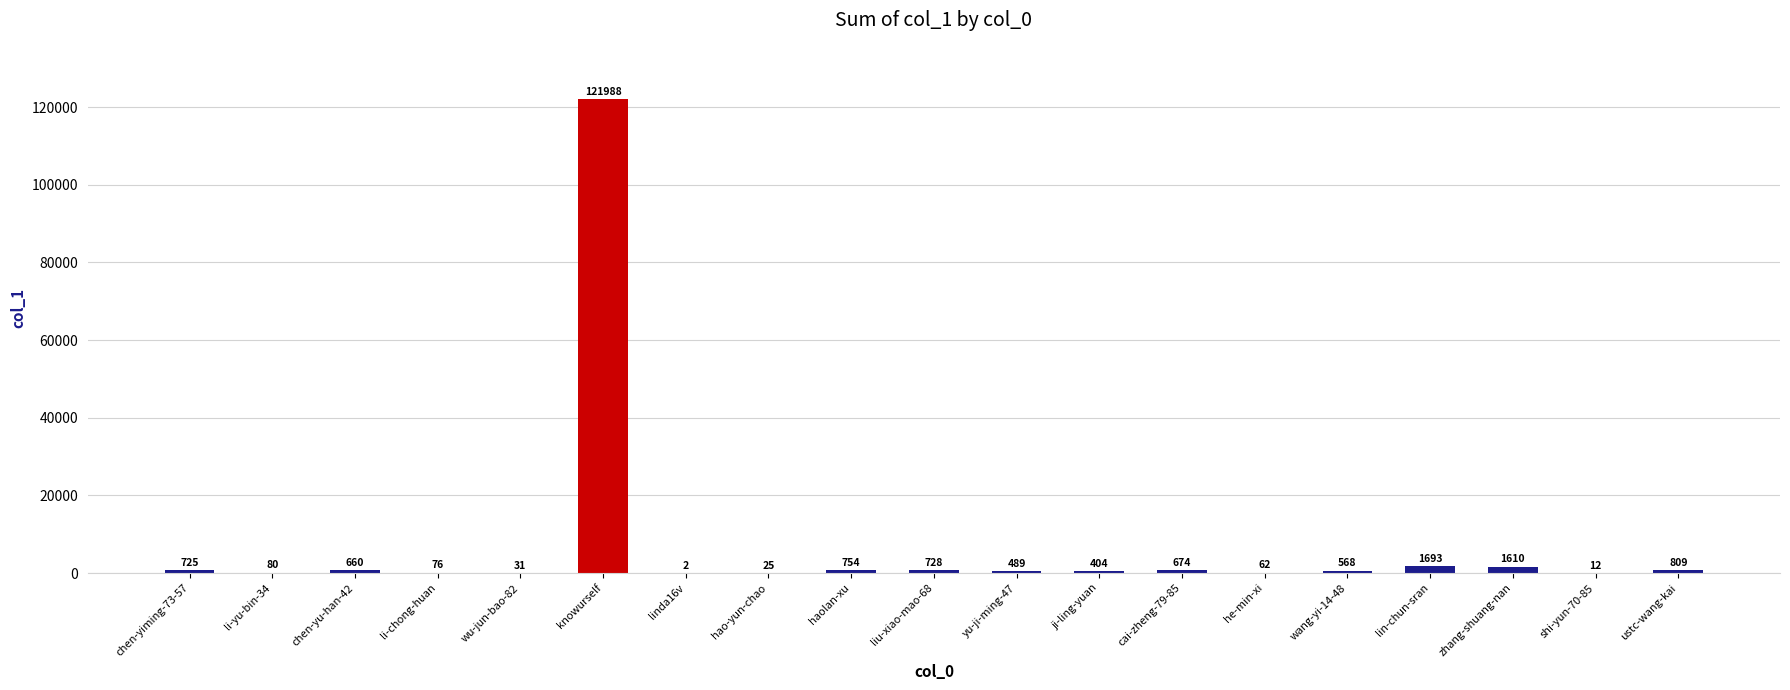

Where is the data nearest to the value 60995?

lin-chun-sran